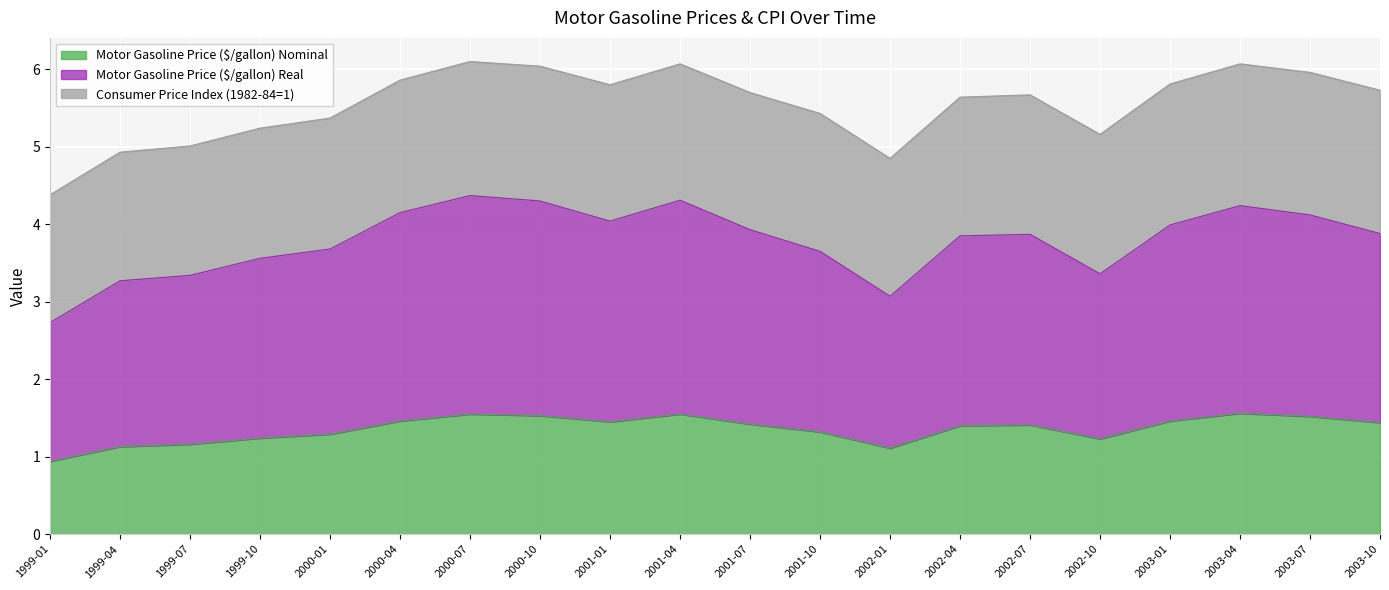

What is the maximum value for Motor Gasoline Price ($/gallon) Nominal?

1.6